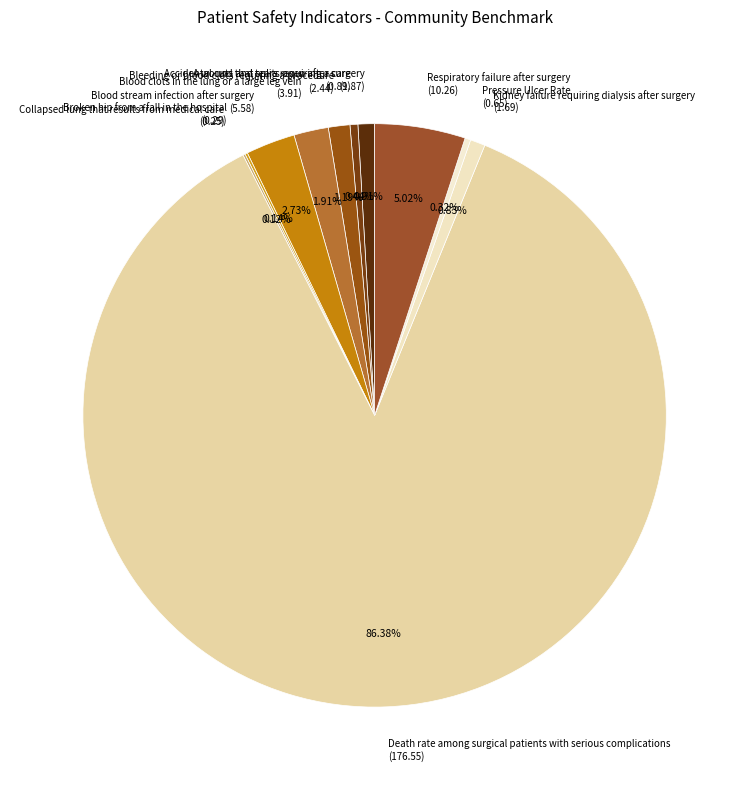

The A wound that splits open after surgery slice represents 8% of the pie. True or false?

False